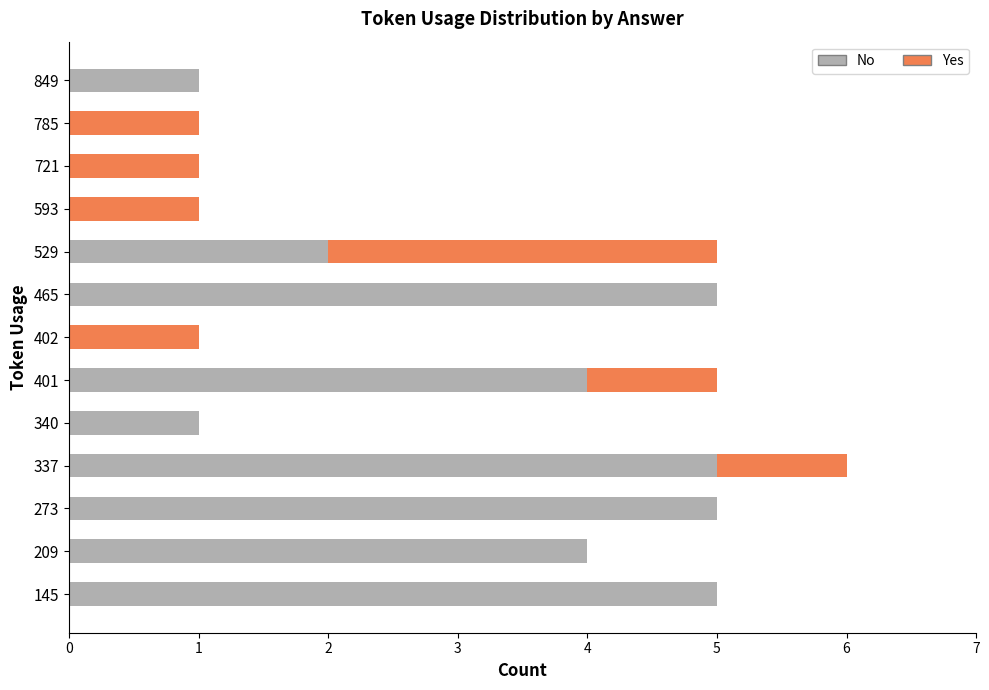

What is the highest value of the No series?

5